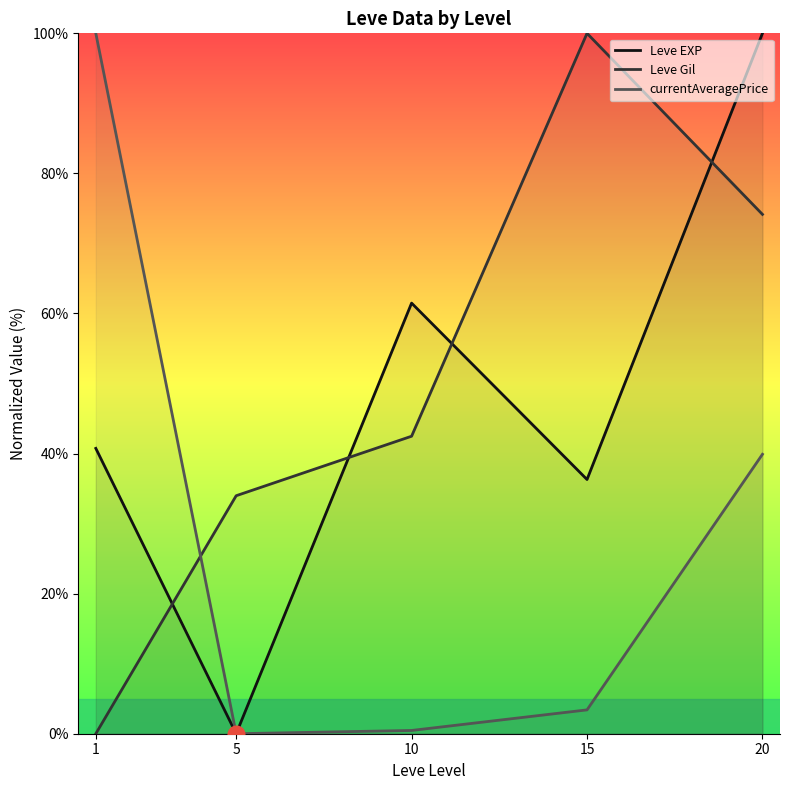

In Leve Gil, how many points are higher than both neighbors (excluding endpoints)?

1